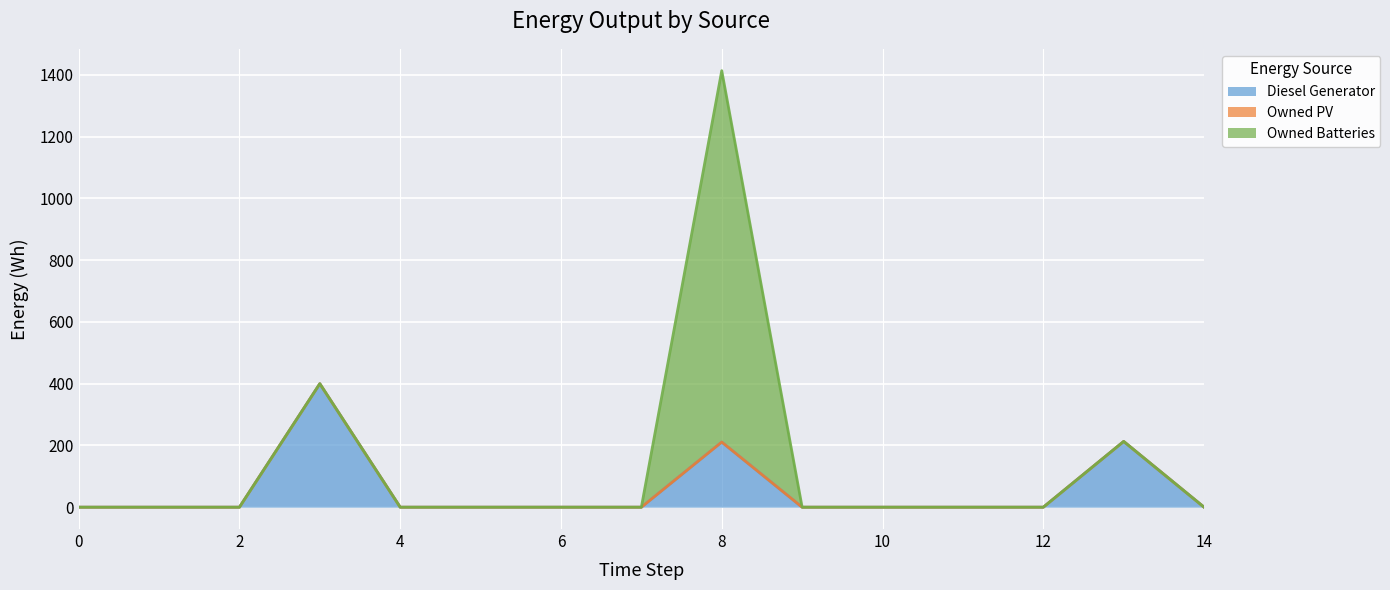

True or false: Owned PV and Diesel Generator intersect in this chart.

False